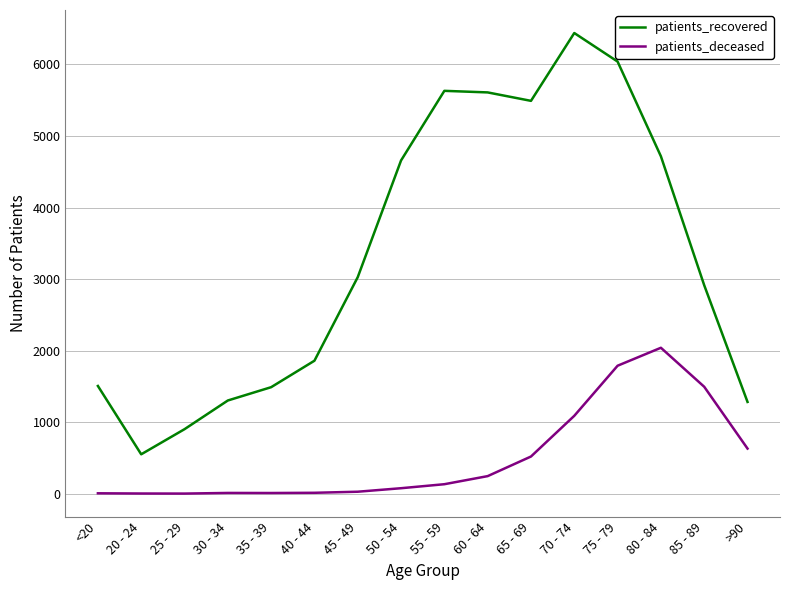

What is the minimum value for patients_deceased?

2